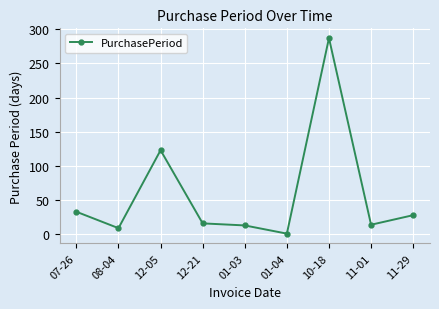

Between 01-03 and 10-18, which is larger?

10-18